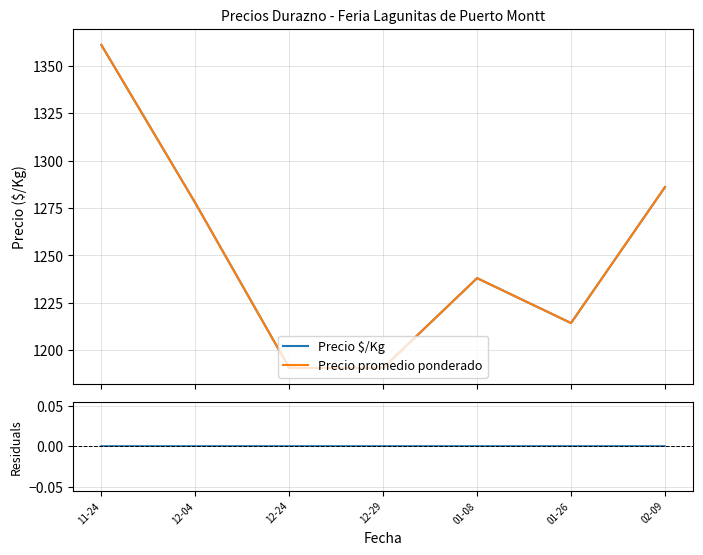

Which has a higher value, 01-26 or 12-29?

01-26